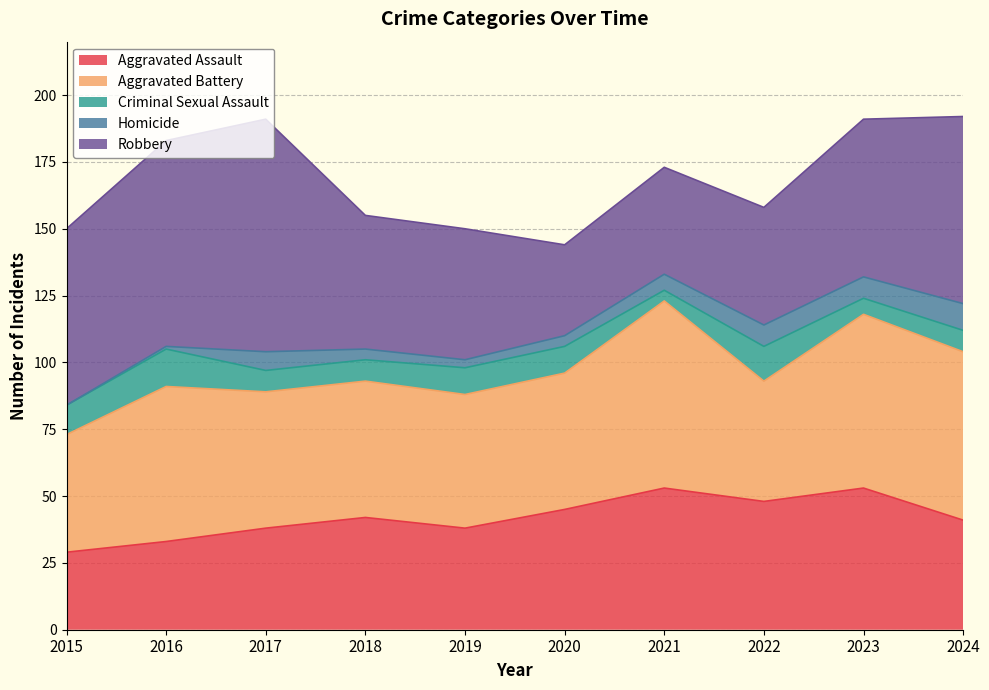

Where is Robbery nearest to the value 60?

2023